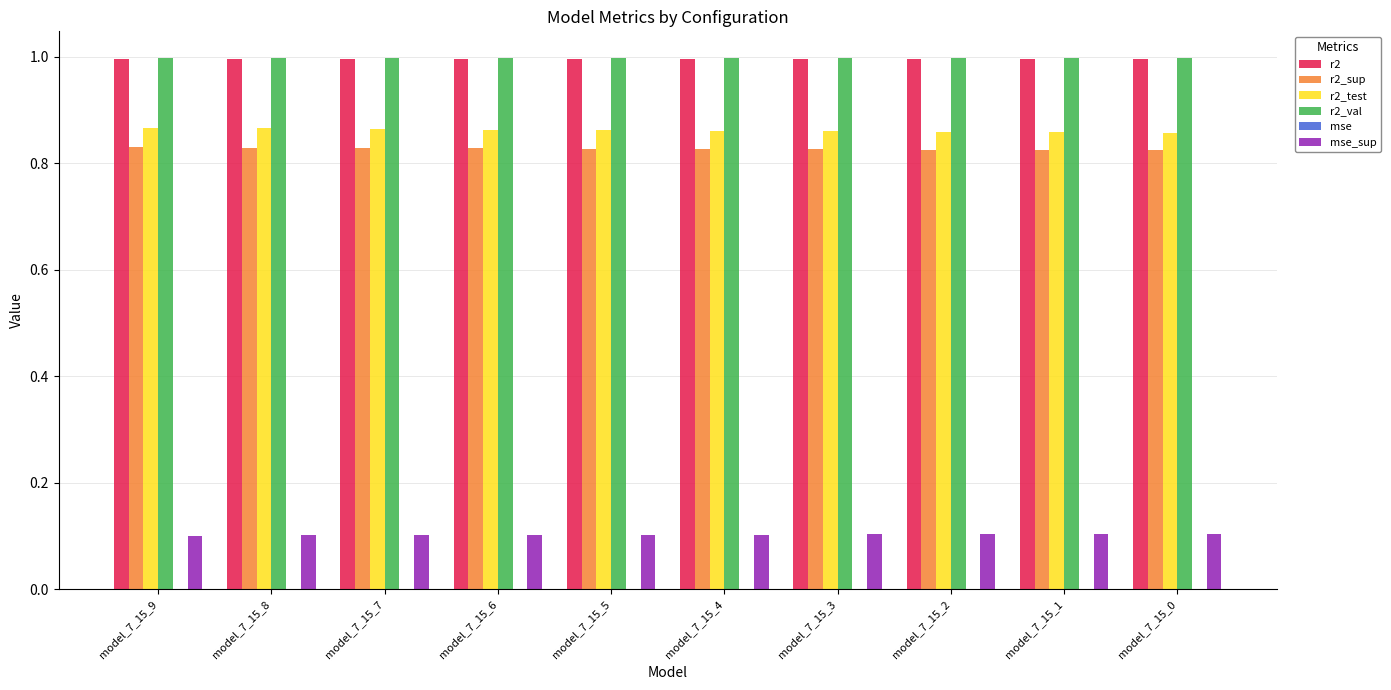

Are the bars horizontal?

No